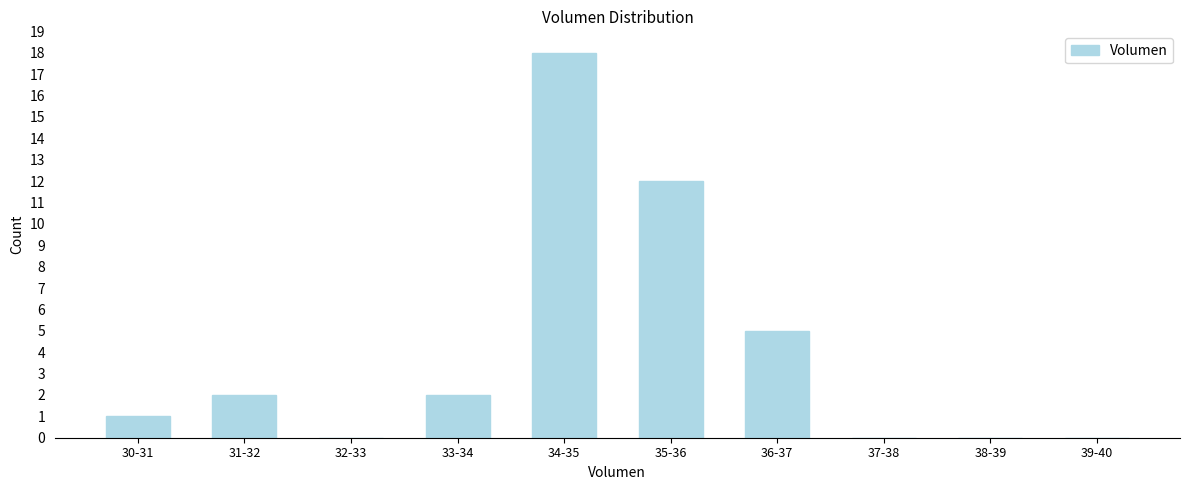

Reading left to right, extract all data points from this chart.

30-31=1	31-32=2	32-33=0	33-34=2	34-35=18	35-36=12	36-37=5	37-38=0	38-39=0	39-40=0